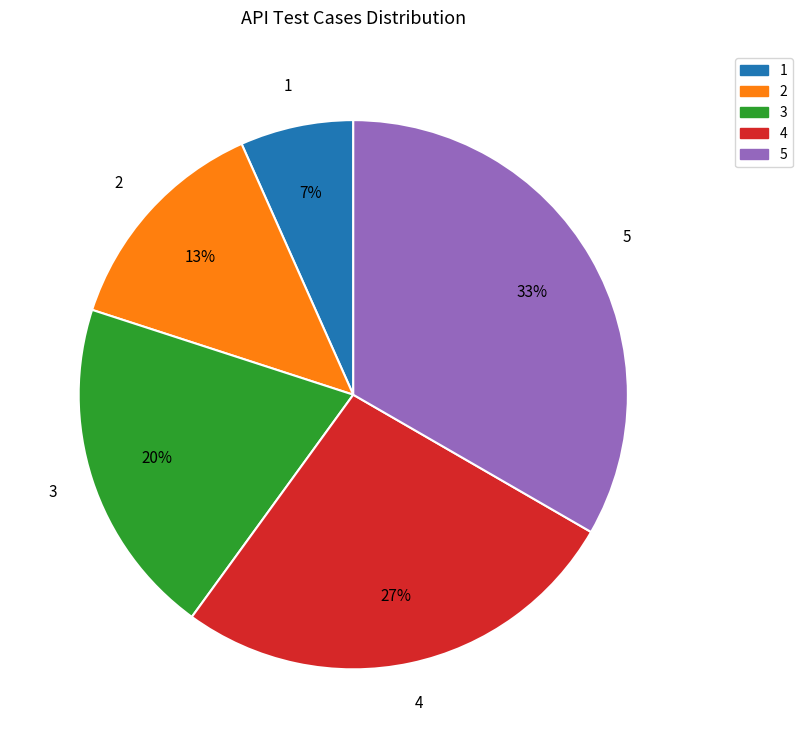

To the nearest percent, what percentage of the pie is 5?

33%